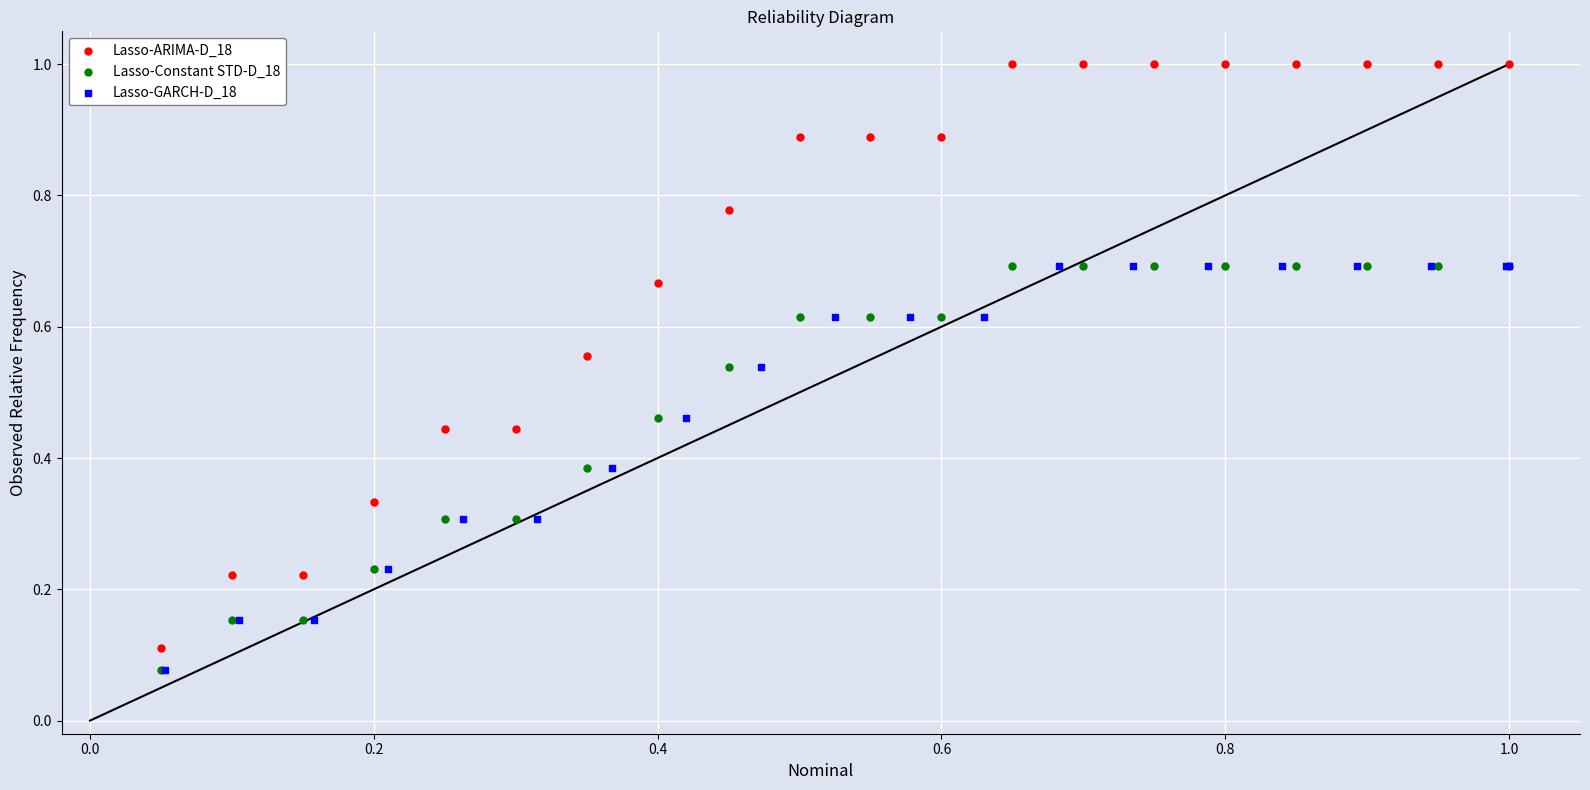

Which series has the widest spread of Y values?

Lasso-ARIMA-D_18